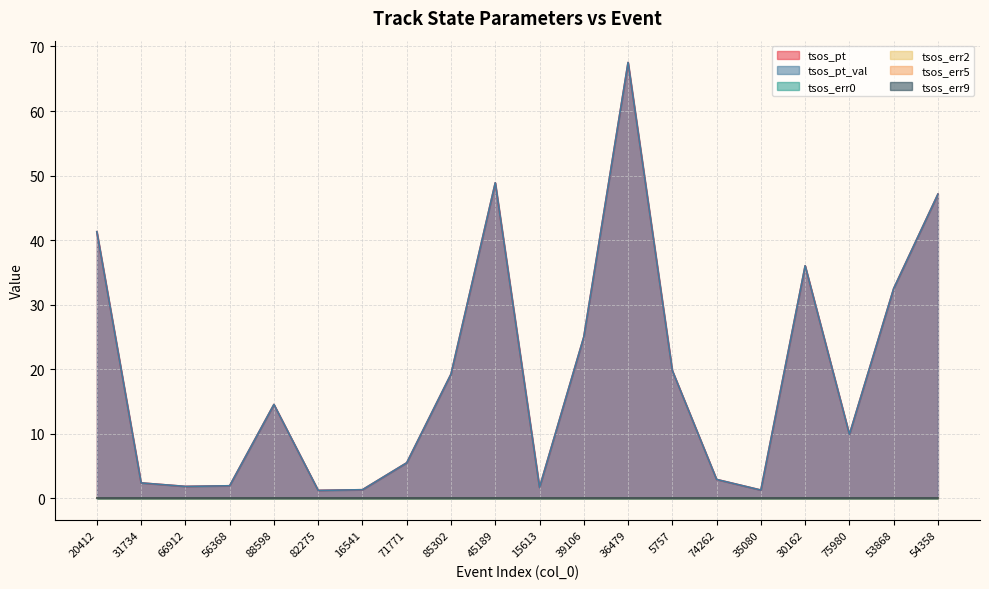

The tsos_pt_val series shows 6.5 at 85302. True or false?

False